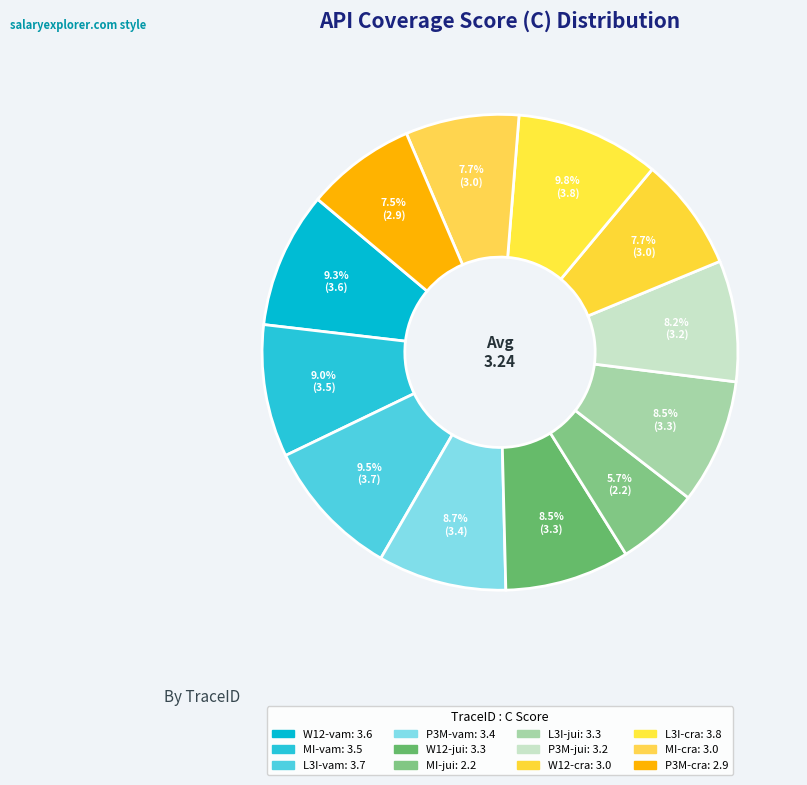

What percentage is the MI-jui slice, to the nearest percent?

6%